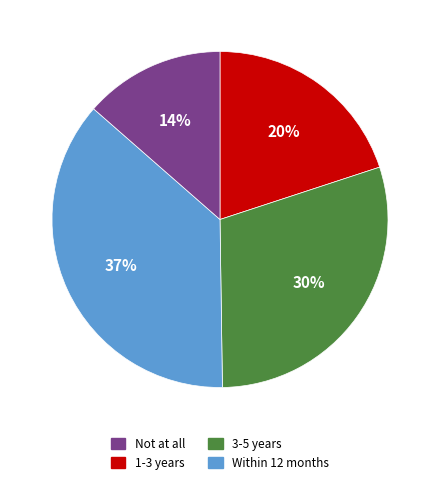

Is there a majority slice in this chart?

No